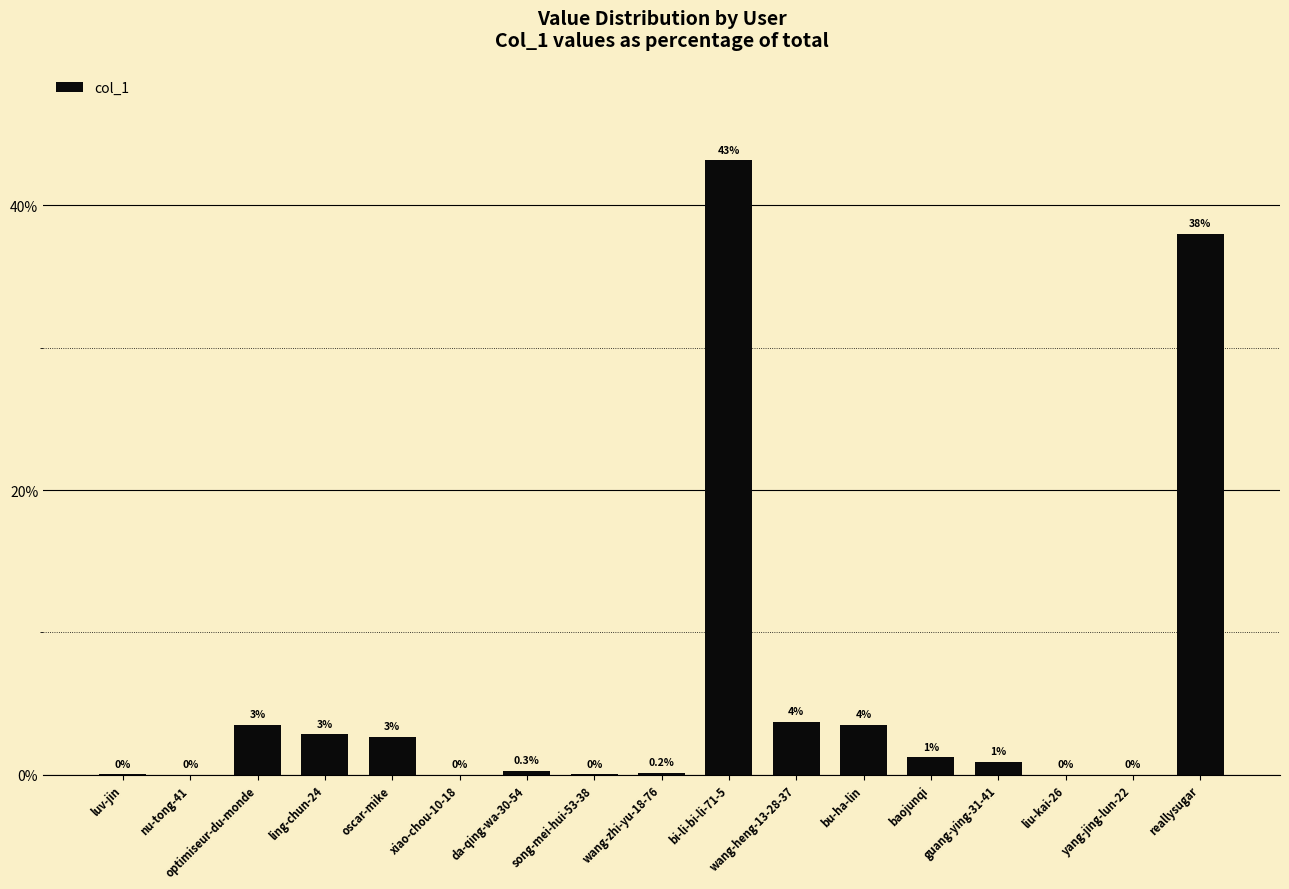

True or false: the data shows 0.8 at ling-chun-24.

False